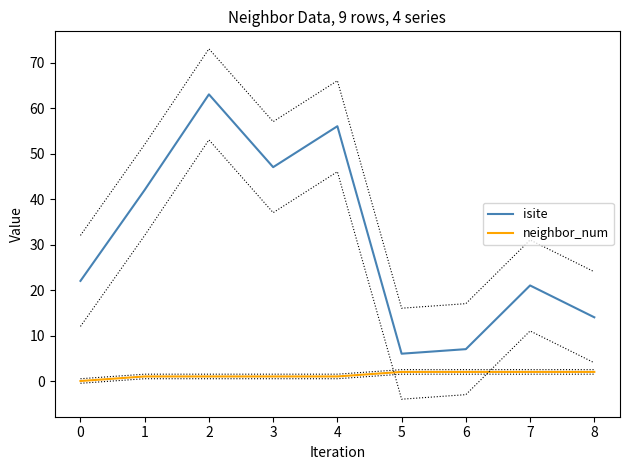

What is the highest value of the isite series?

63